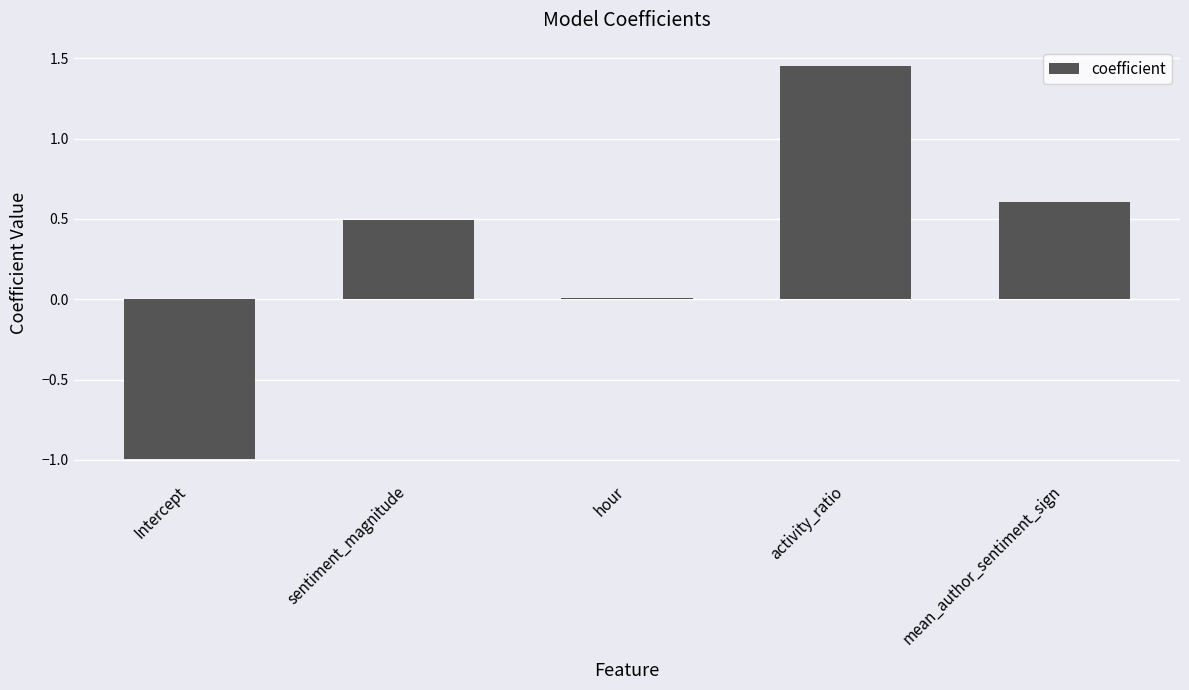

Where is the data nearest to the value 0?

hour